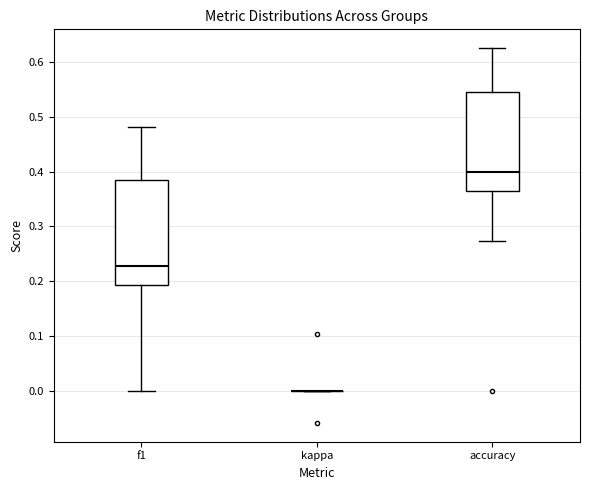

Reading left to right, transcribe this box plot: for each box, give where its median line is, the range the box spans, and where its two whiskers end, as read against the y-axis. The values are not printed on the chart, so give them approximately, as read against the axis.

f1: median 0.23, box 0.19 to 0.39, whiskers 0.00 to 0.48
kappa: box collapsed to a line at 0.00, whiskers 0.00 to 0.00
accuracy: median 0.40, box 0.36 to 0.55, whiskers 0.27 to 0.63